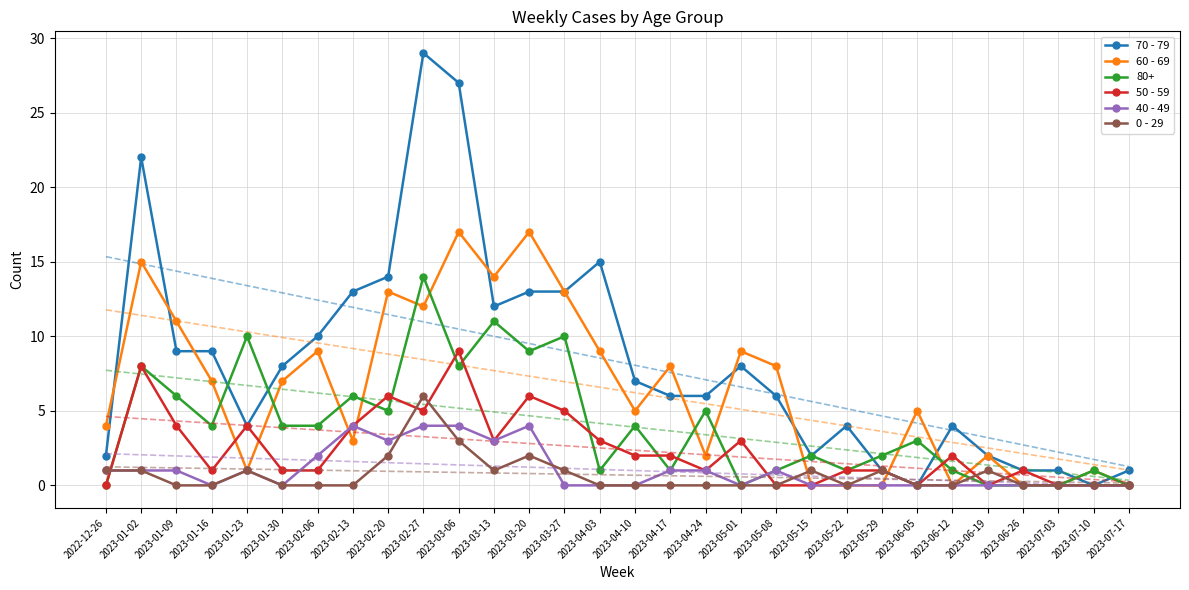

Is the value of 70 - 79 at 2023-02-20 greater than the value of 50 - 59 at 2023-02-27?

Yes